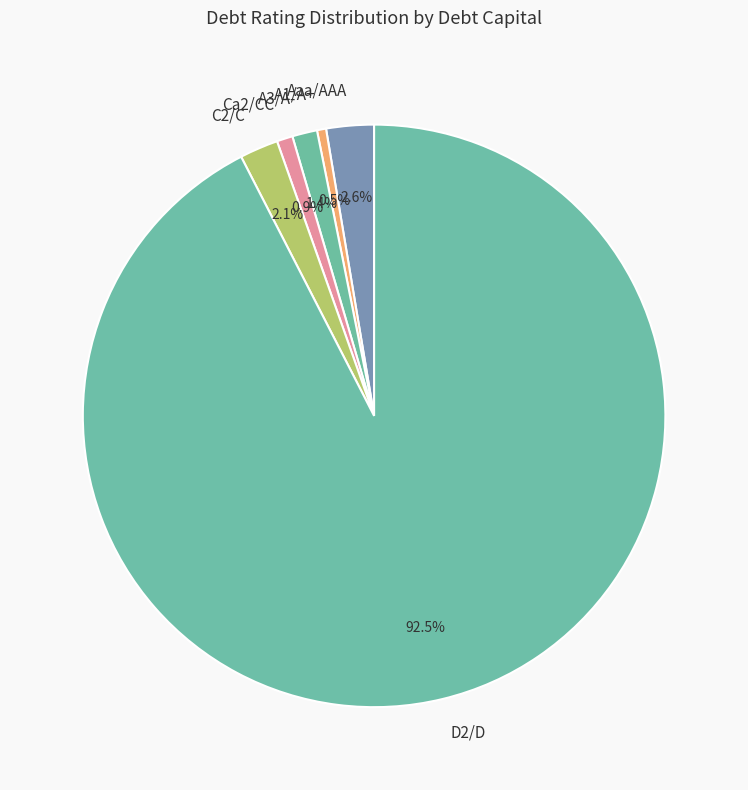

Is there any slice that represents more than half of the pie?

Yes